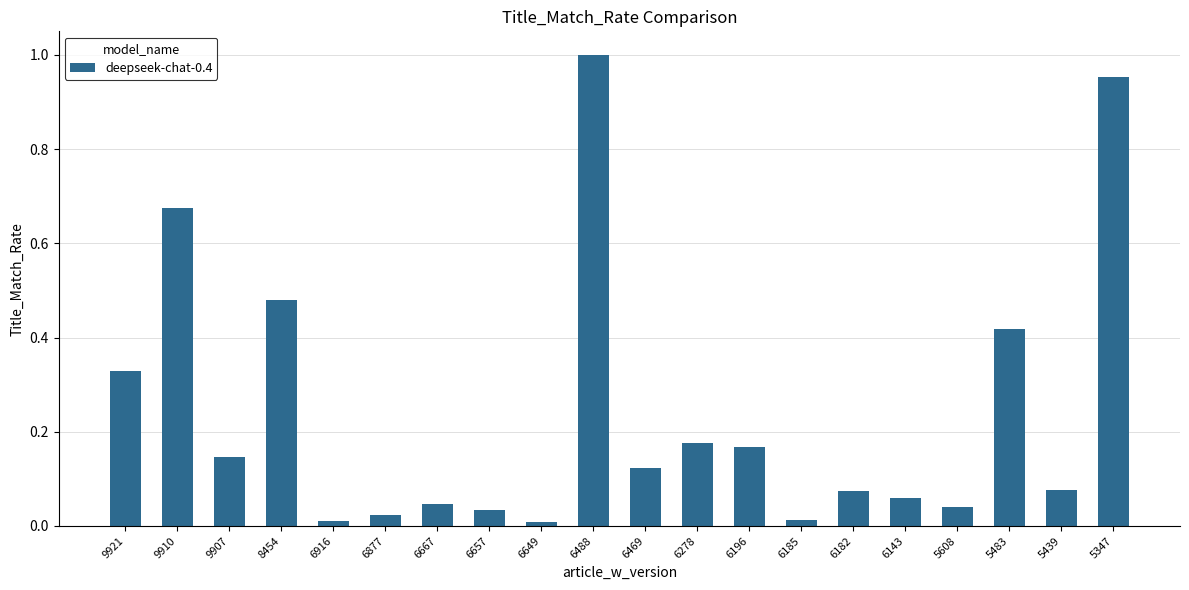

What is the difference between the second highest and minimum values?

0.9